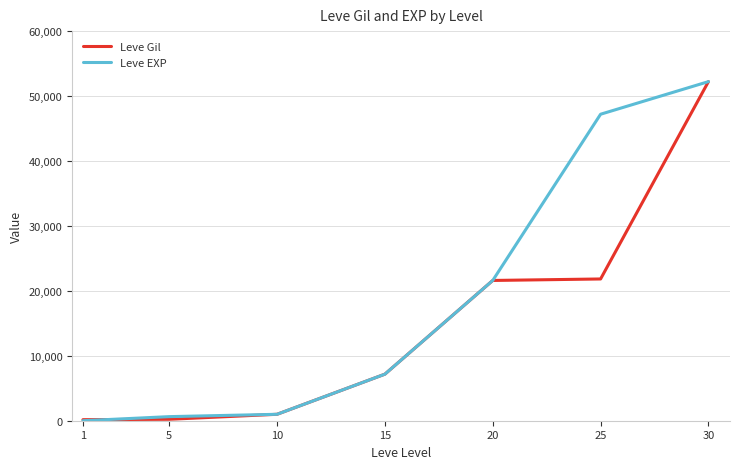

List the series in order of their overall mean, lowest first.

Leve Gil, Leve EXP